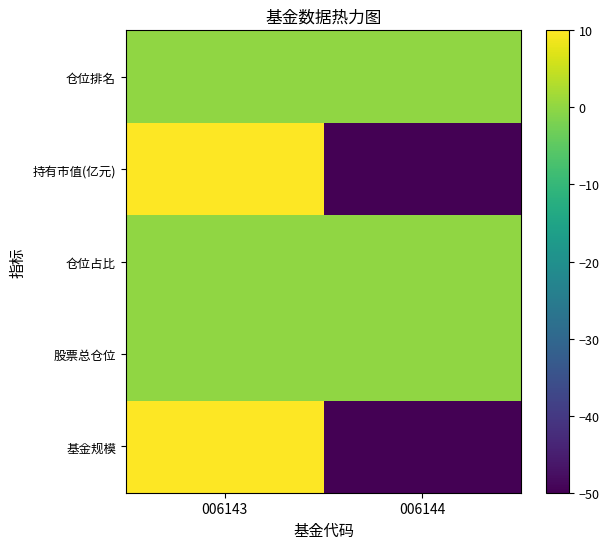

Reading left to right, list all the values displayed in this chart.

基金规模: 006143=10	006144=-50
股票总仓位: 006143=0	006144=0
仓位占比: 006143=0	006144=0
持有市值(亿元): 006143=10	006144=-50
仓位排名: 006143=0	006144=0